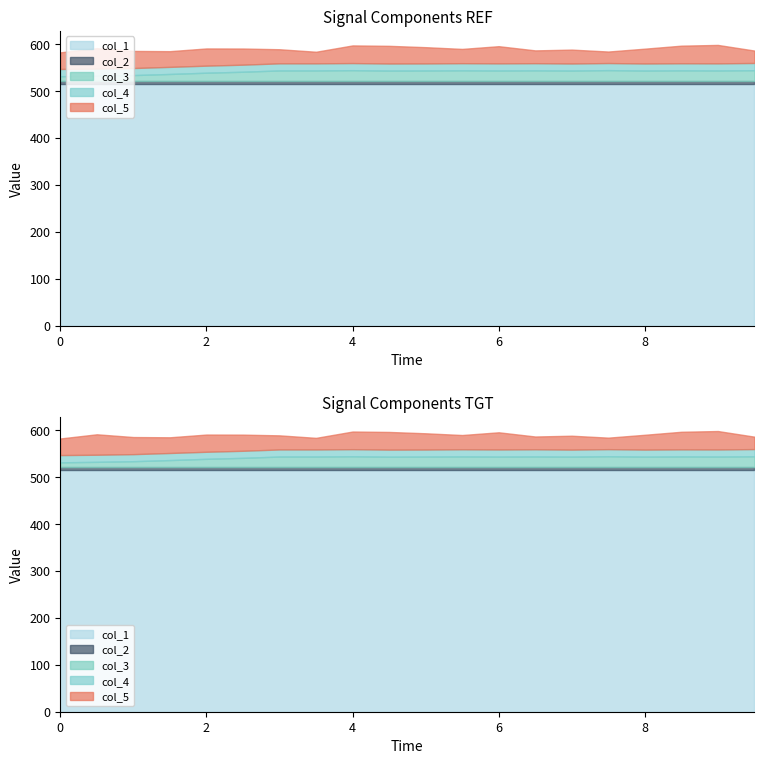

How many data points in col_4 are above 0?

13